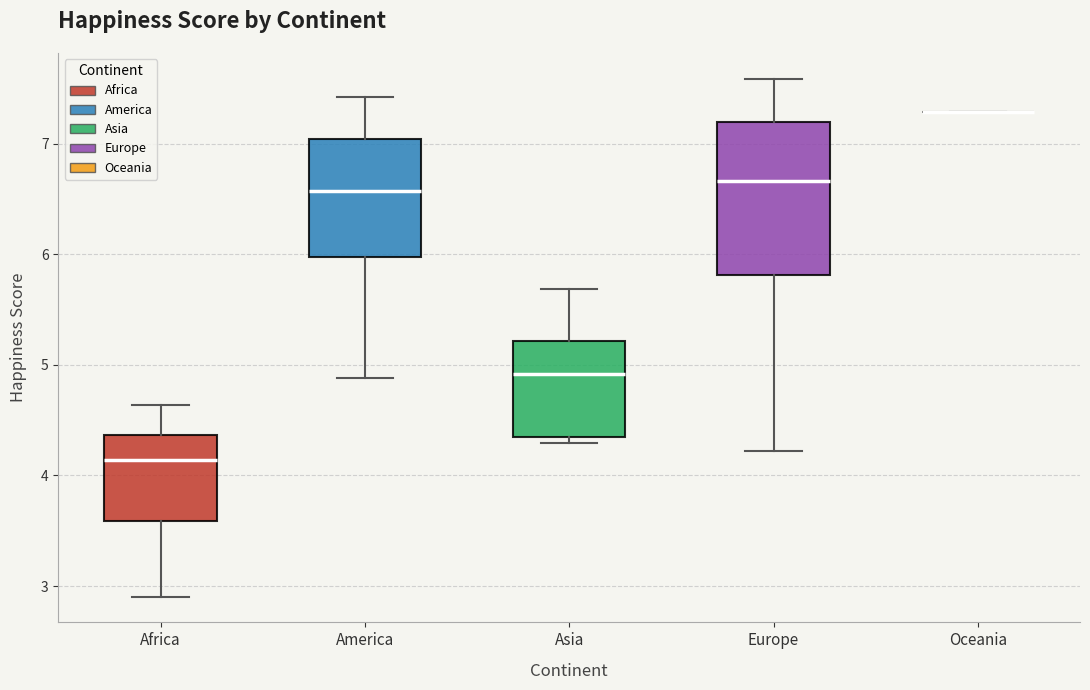

Which box is the tallest, from its lower edge to its upper edge?

Europe